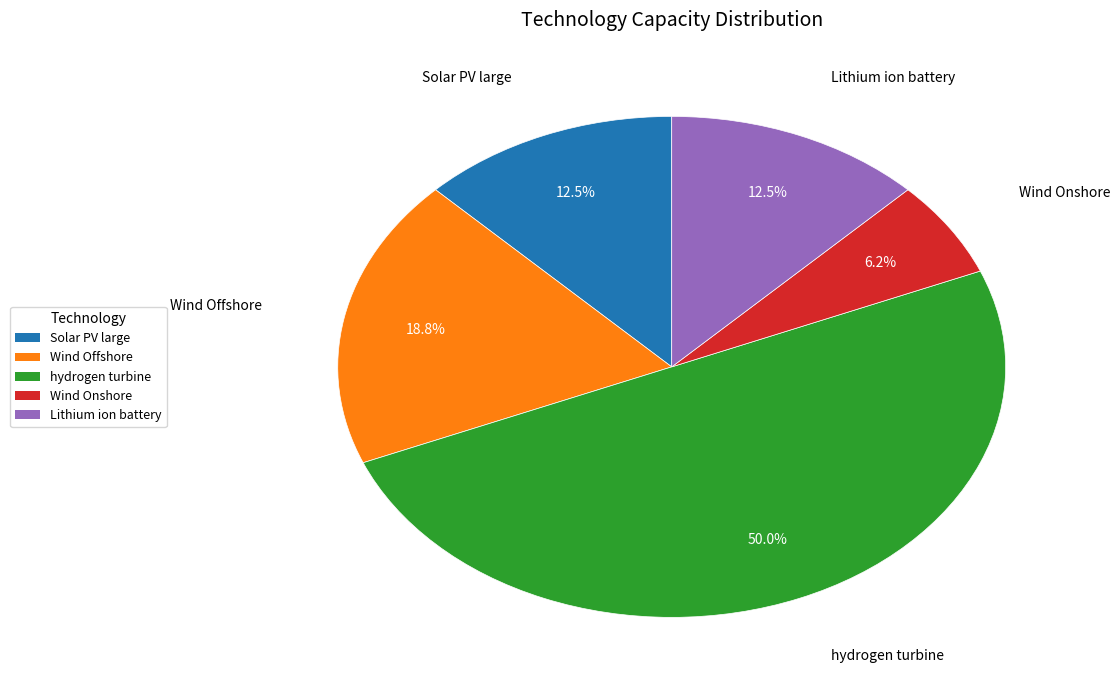

What percentage is the Wind Offshore slice, to the nearest percent?

19%